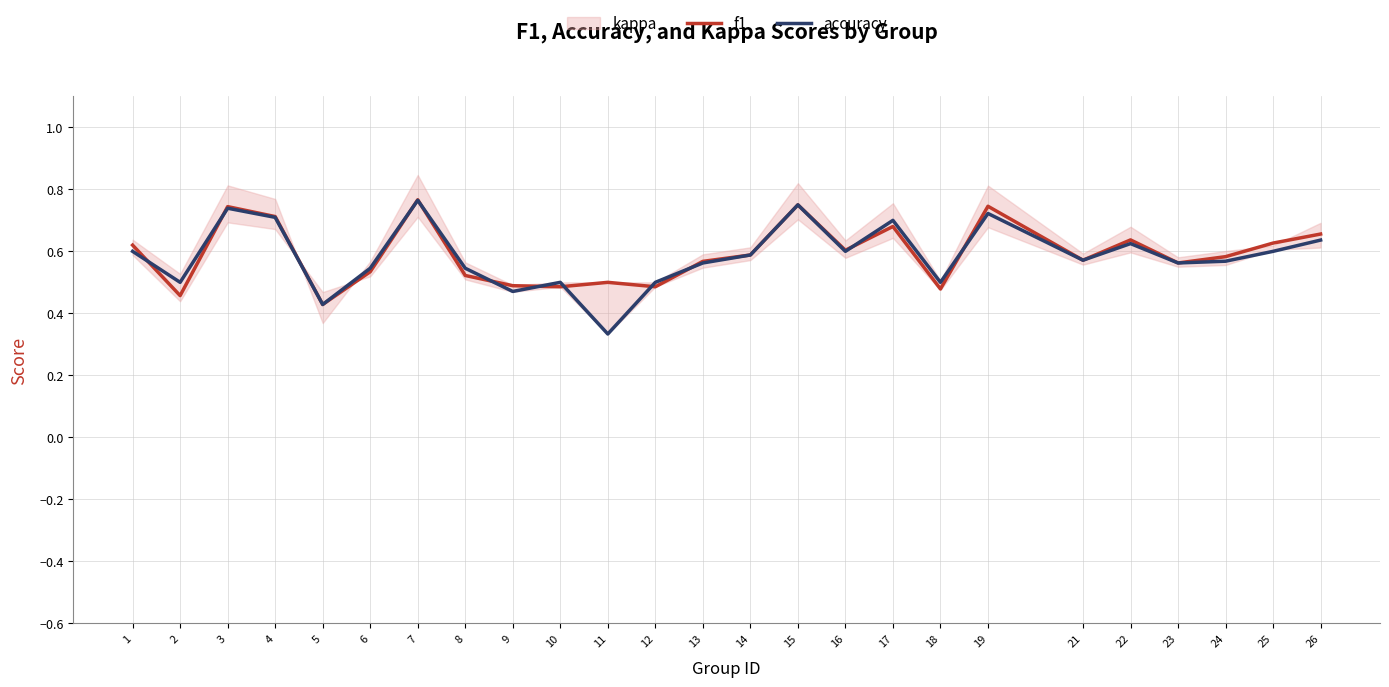

Reading left to right, transcribe all the data shown in this chart.

f1: 0.6	0.5	0.7	0.7	0.4	0.5	0.8	0.5	0.5	0.5	0.5	0.5	0.6	0.6	0.8	0.6	0.7	0.5	0.7	0.6	0.6	0.6	0.6	0.6	0.7
accuracy: 0.6	0.5	0.7	0.7	0.4	0.5	0.8	0.5	0.5	0.5	0.3	0.5	0.6	0.6	0.8	0.6	0.7	0.5	0.7	0.6	0.6	0.6	0.6	0.6	0.6